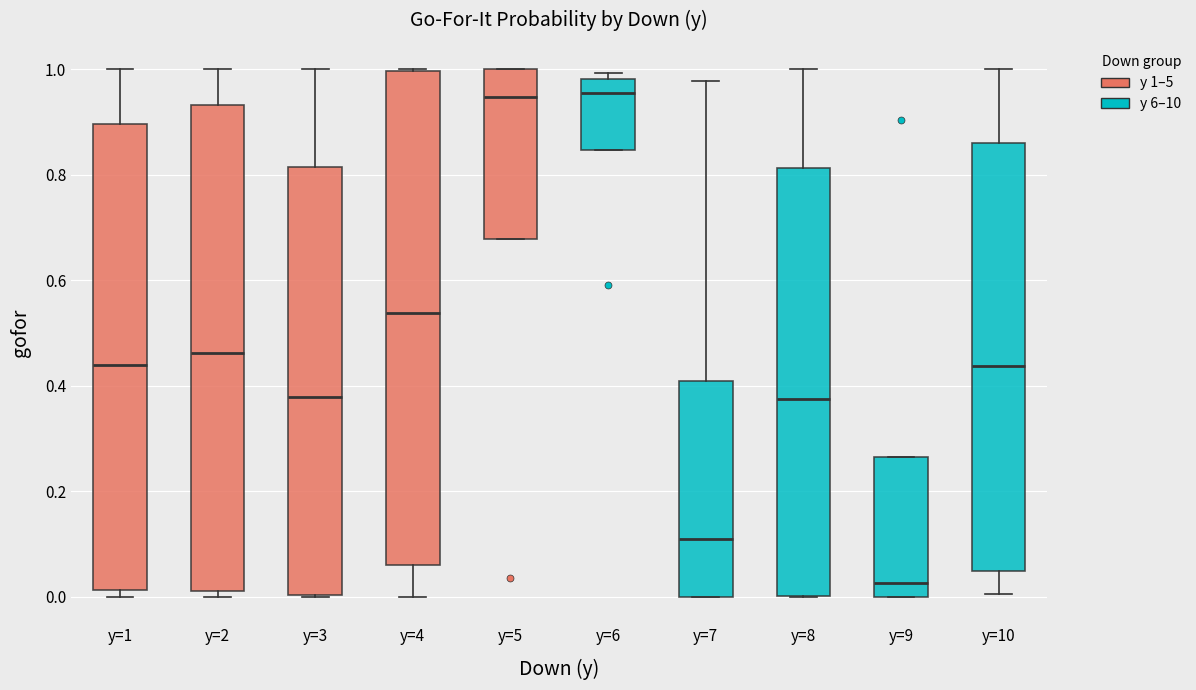

Reading left to right, read every box against the y-axis: the position of its median line, the range the box covers, and the ends of its whiskers. The values are not printed on the chart, so give them approximately, as read against the axis.

y=1: median 0.44, box 0.02 to 0.90, whiskers 0.00 to 1.00
y=2: median 0.46, box 0.02 to 0.94, whiskers 0.00 to 1.00
y=3: median 0.38, box 0.00 to 0.82, whiskers 0.00 to 1.00
y=4: median 0.54, box 0.06 to 1.00, whiskers 0.00 to 1.00
y=5: median 0.94, box 0.68 to 1.00, whiskers 0.68 to 1.00
y=6: median 0.96, box 0.84 to 0.98, whiskers 0.84 to 1.00
y=7: median 0.12, box 0.00 to 0.40, whiskers 0.00 to 0.98
y=8: median 0.38, box 0.00 to 0.82, whiskers 0.00 to 1.00
y=9: median 0.02, box 0.00 to 0.26, whiskers 0.00 to 0.26
y=10: median 0.44, box 0.04 to 0.86, whiskers 0.00 to 1.00